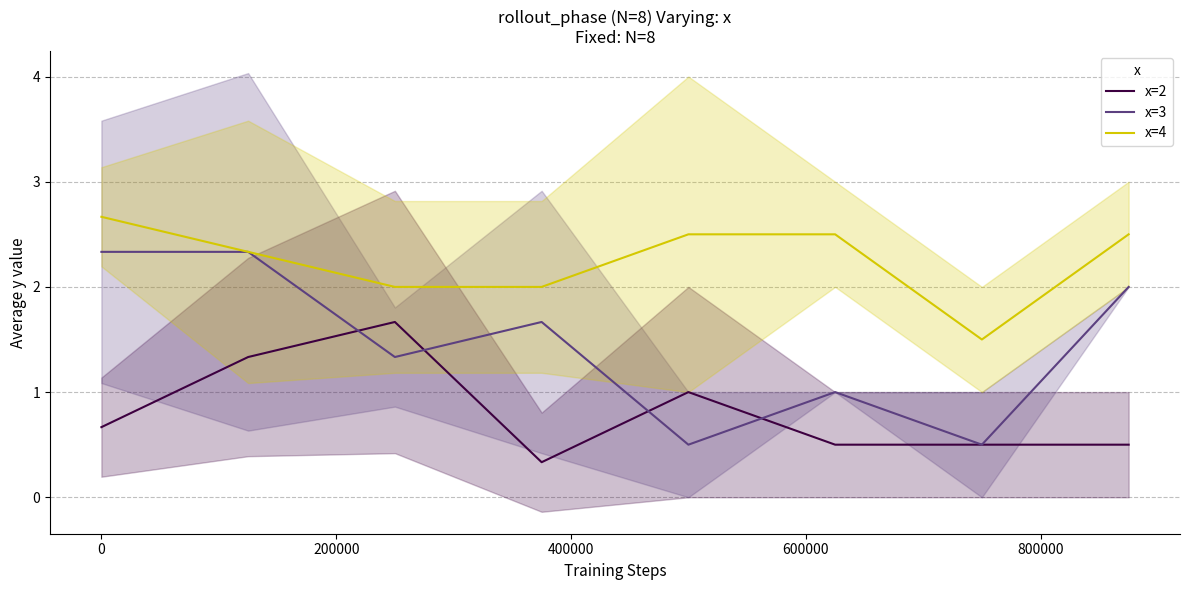

Does the chart have visible grid lines?

Yes